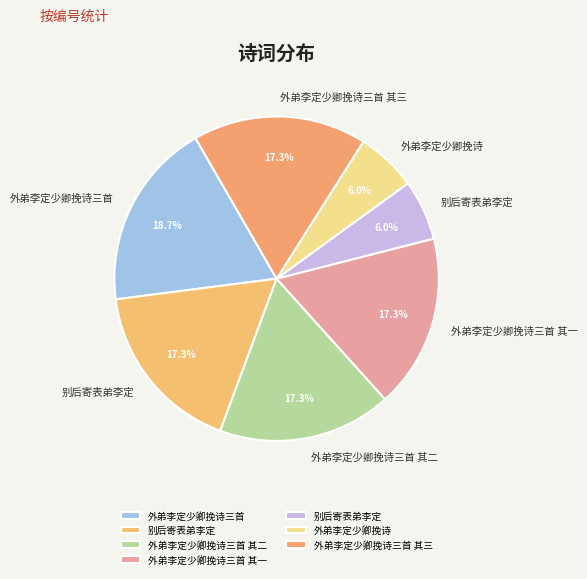

Which category has the biggest portion of the pie?

外弟李定少卿挽诗三首